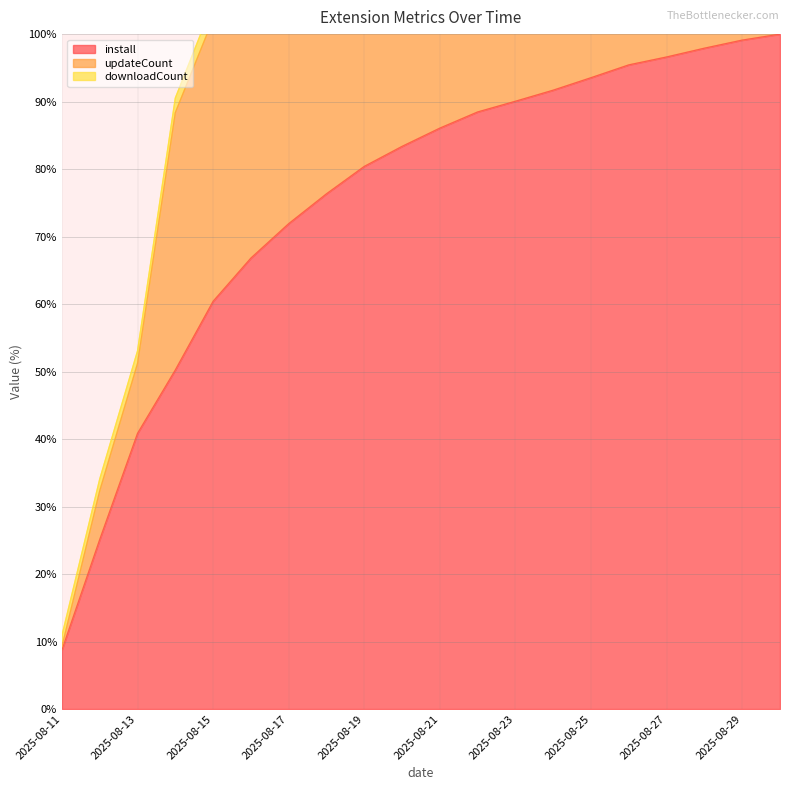

What is the sum of the downloadCount values at 2025-08-25 and 2025-08-14?

234.6